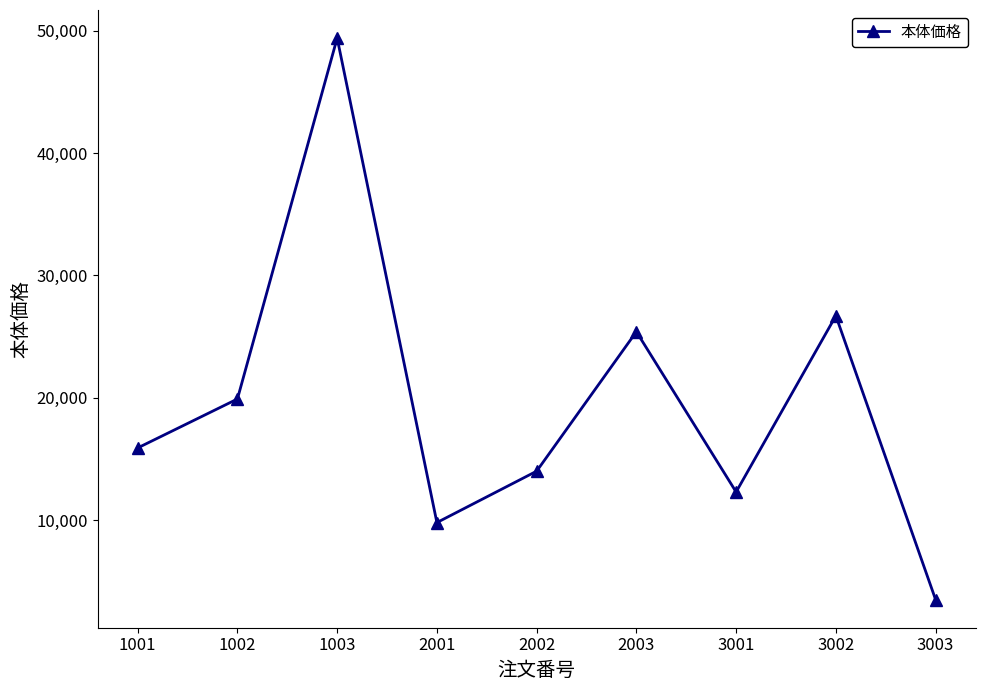

What value does the data have at 2002, to the nearest 100?

14000